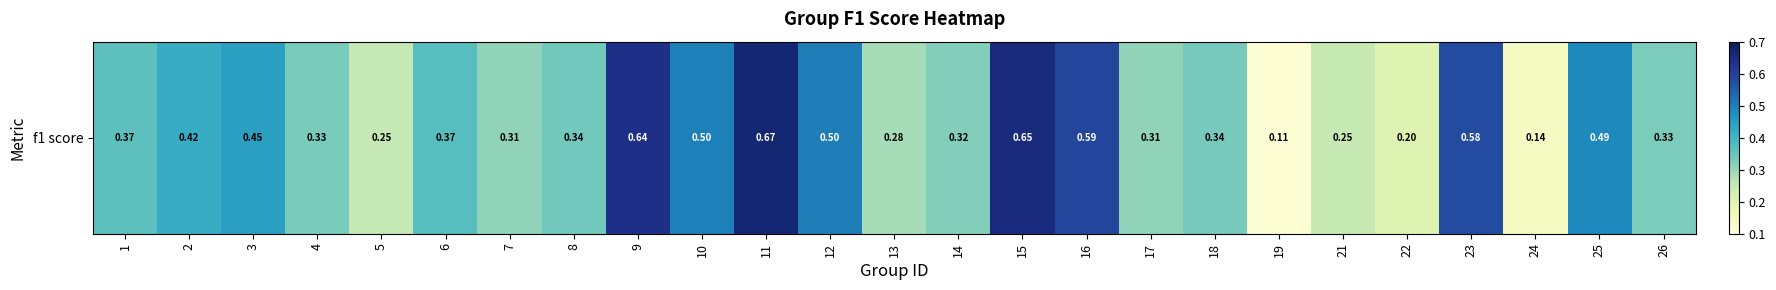

What is the sum of all values?

9.7